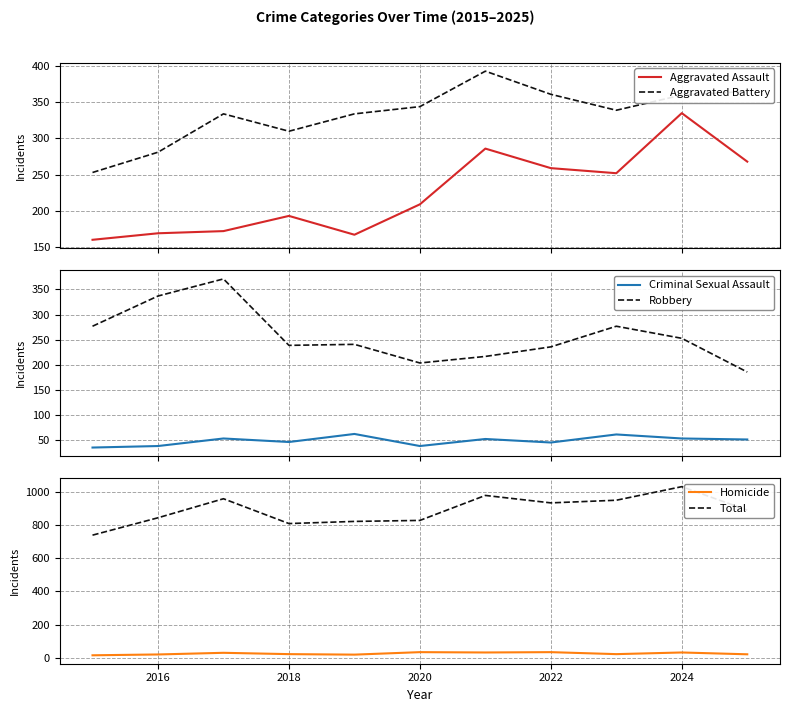

True or false: Aggravated Assault and Aggravated Battery intersect in this chart.

False